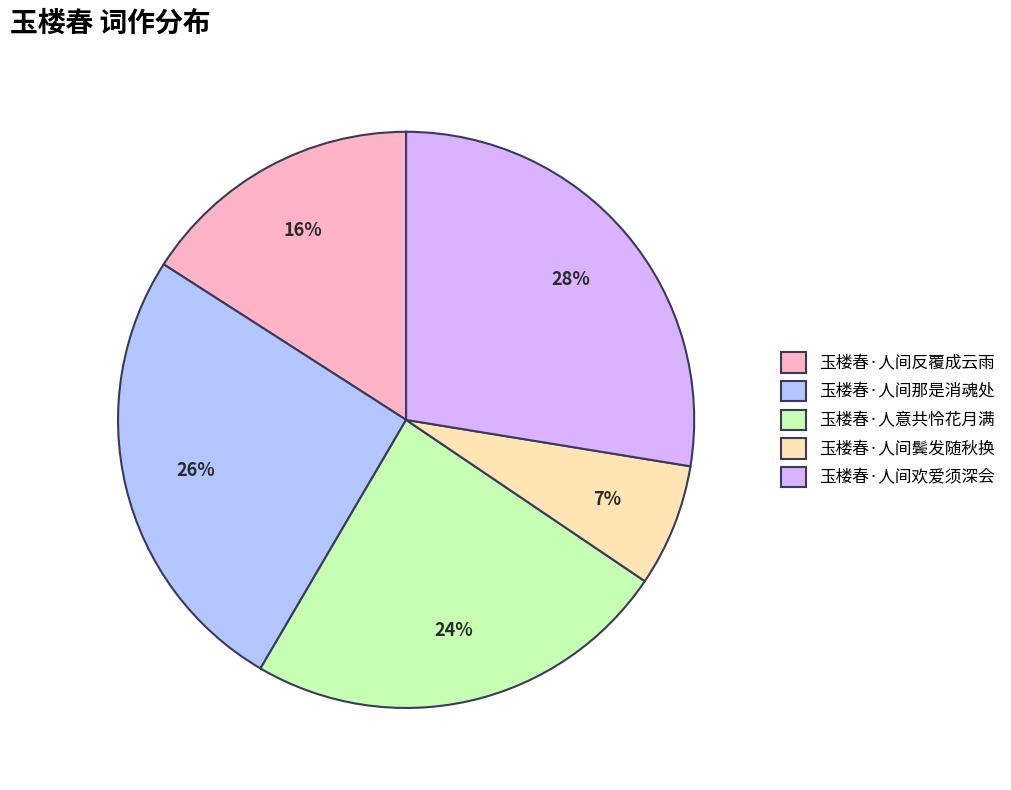

Which has a higher value, 玉楼春·人意共怜花月满 or 玉楼春·人间那是消魂处?

玉楼春·人间那是消魂处